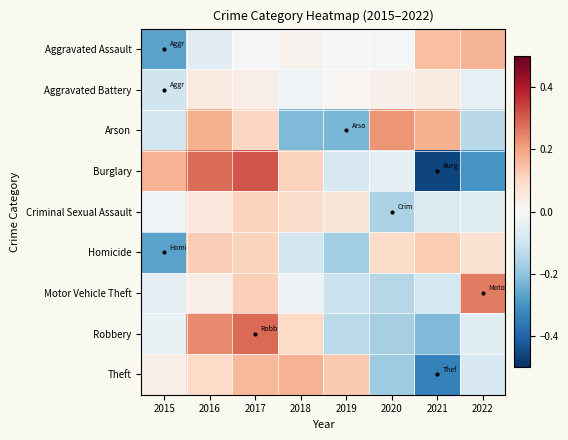

Reading left to right, transcribe all the data shown in this chart.

Aggravated Assault: 2015=-0.3	2016=-0.1	2017=-0.0	2018=0.0	2019=0.0	2020=-0.0	2021=0.2	2022=0.2
Aggravated Battery: 2015=-0.1	2016=0.0	2017=0.0	2018=-0.0	2019=0.0	2020=0.0	2021=0.0	2022=-0.0
Arson: 2015=-0.1	2016=0.2	2017=0.1	2018=-0.2	2019=-0.2	2020=0.2	2021=0.2	2022=-0.1
Burglary: 2015=0.2	2016=0.3	2017=0.3	2018=0.1	2019=-0.1	2020=-0.0	2021=-0.5	2022=-0.3
Criminal Sexual Assault: 2015=-0.0	2016=0.1	2017=0.1	2018=0.1	2019=0.1	2020=-0.2	2021=-0.1	2022=-0.1
Homicide: 2015=-0.3	2016=0.1	2017=0.1	2018=-0.1	2019=-0.2	2020=0.1	2021=0.1	2022=0.1
Motor Vehicle Theft: 2015=-0.0	2016=0.0	2017=0.1	2018=-0.0	2019=-0.1	2020=-0.1	2021=-0.1	2022=0.3
Robbery: 2015=-0.0	2016=0.2	2017=0.3	2018=0.1	2019=-0.1	2020=-0.2	2021=-0.2	2022=-0.1
Theft: 2015=0.0	2016=0.1	2017=0.2	2018=0.2	2019=0.1	2020=-0.2	2021=-0.3	2022=-0.1